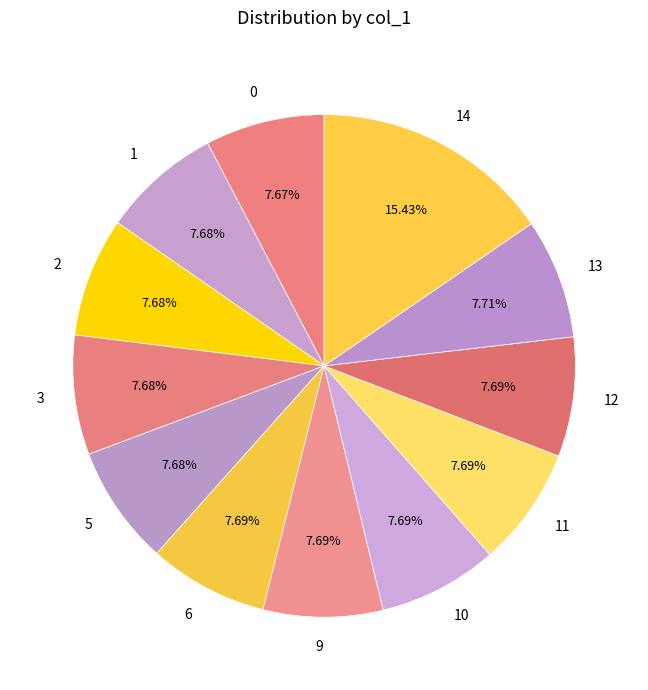

What percentage is NOT represented by 14?

84.6%